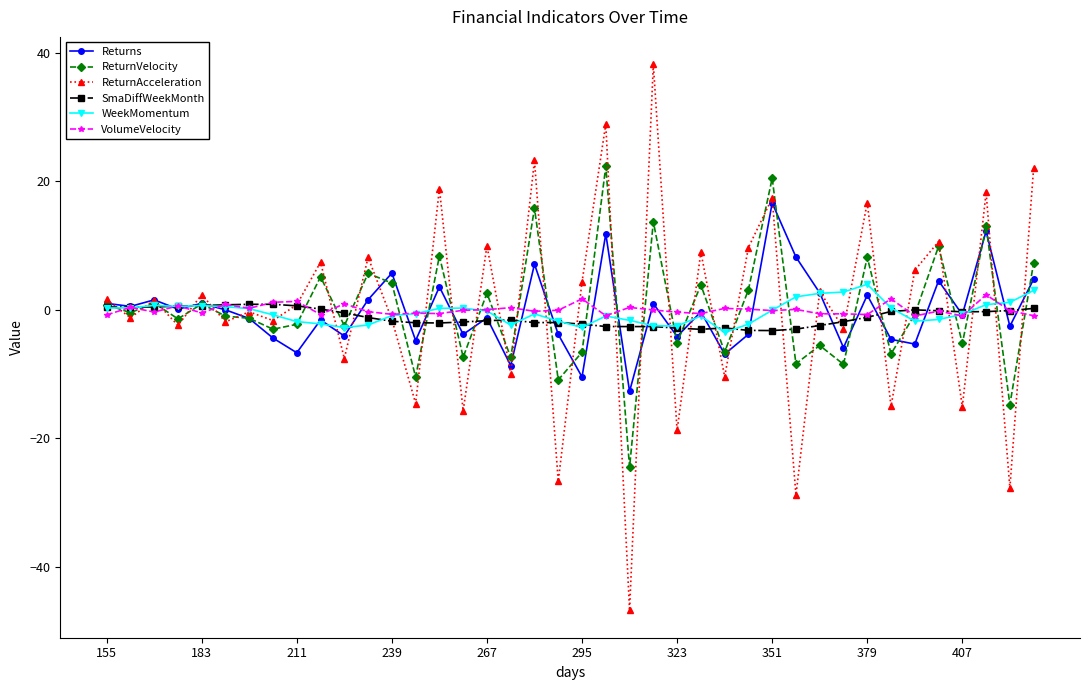

Which series has the widest spread of values?

ReturnAcceleration